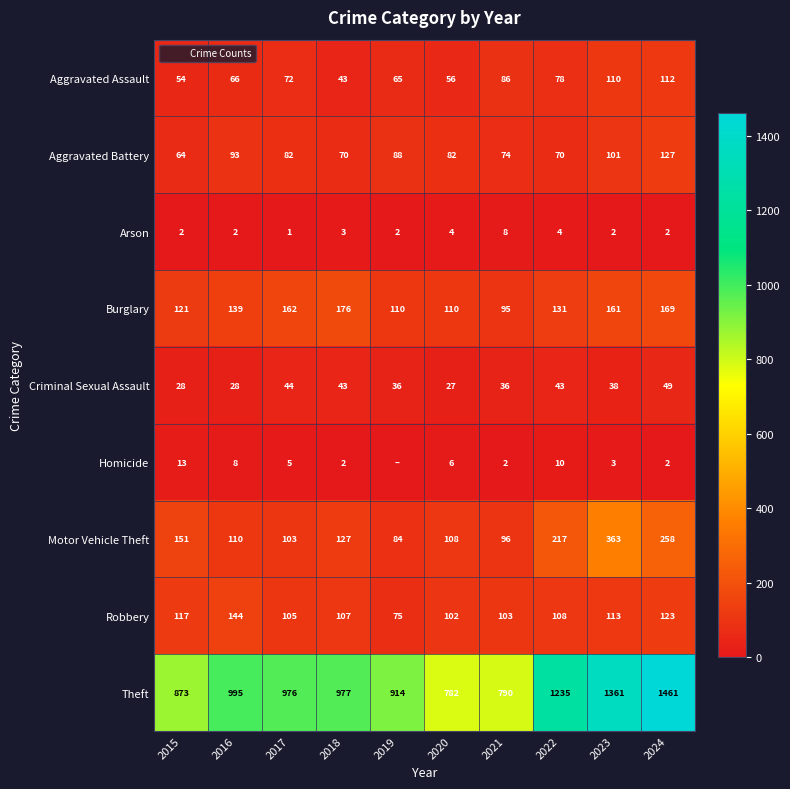

The Aggravated Assault series shows 72 at 2018. True or false?

False